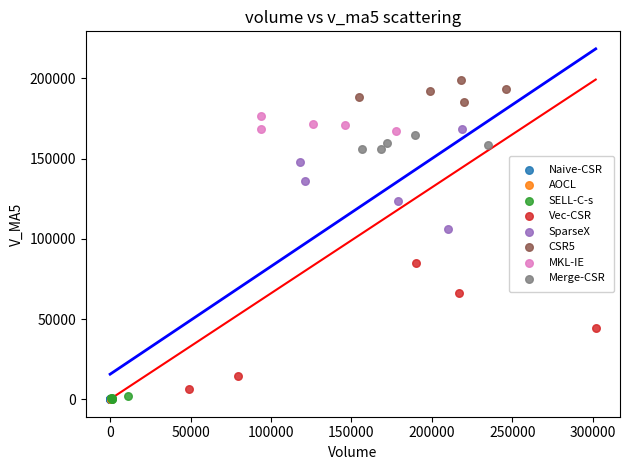

Which series has the largest Y range (max minus min)?

Vec-CSR